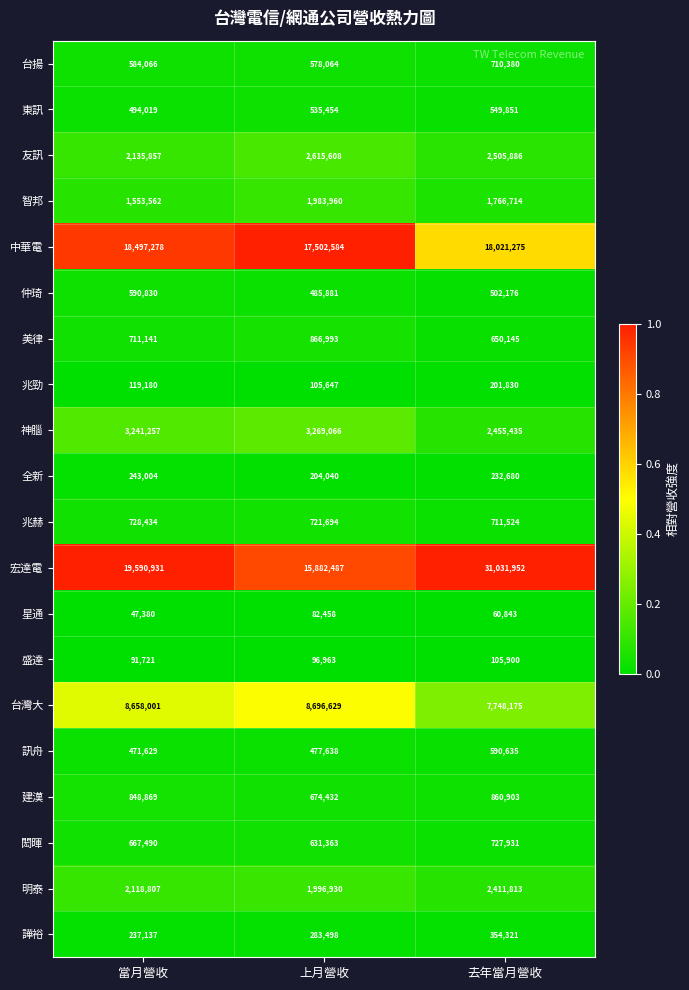

How many 明泰 values are between 1996930 and 2411813?

3